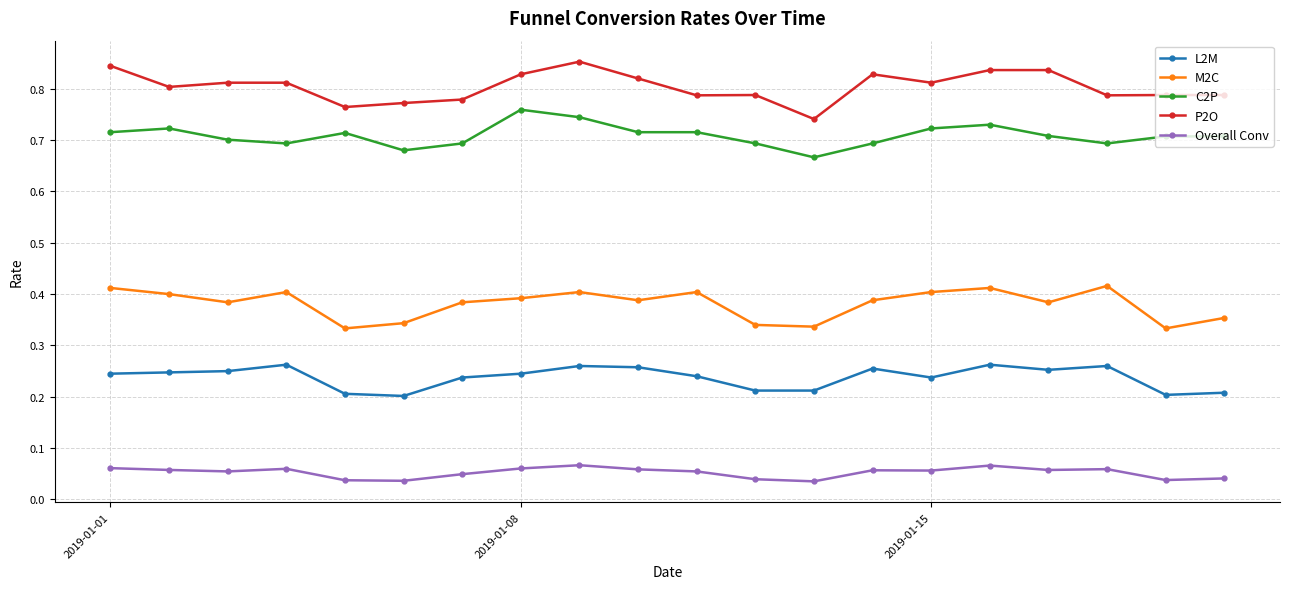

True or false: L2M and M2C intersect in this chart.

False